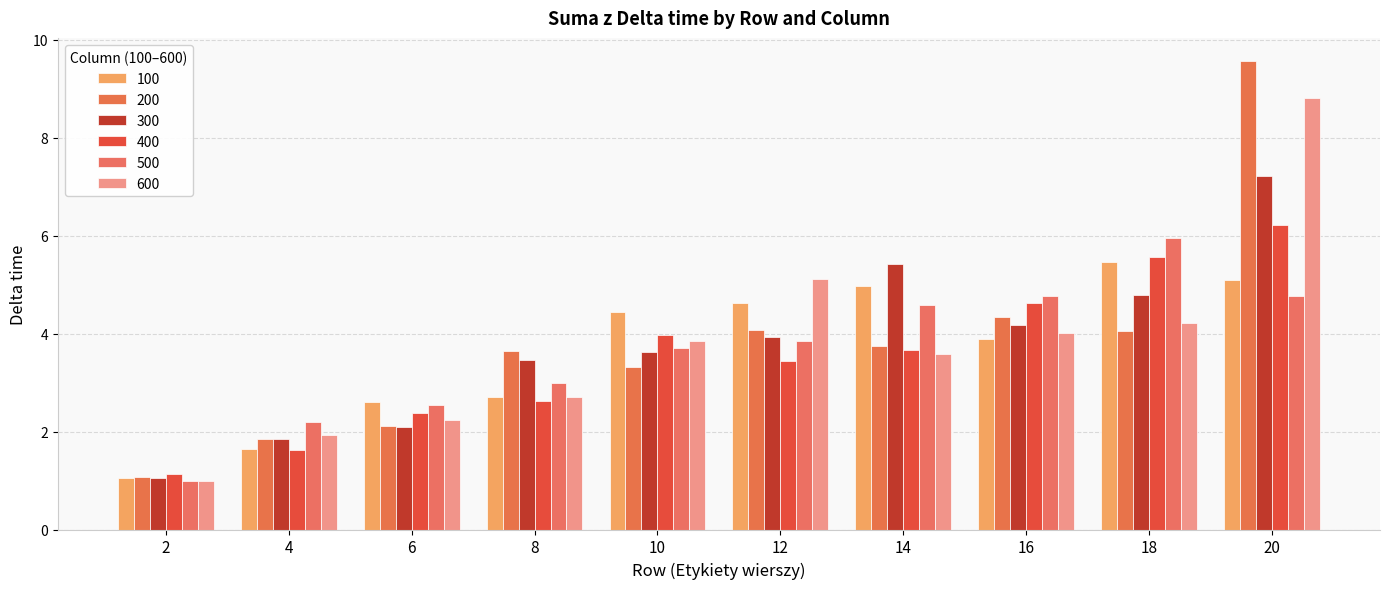

What is the minimum value shown in the chart?

1.0